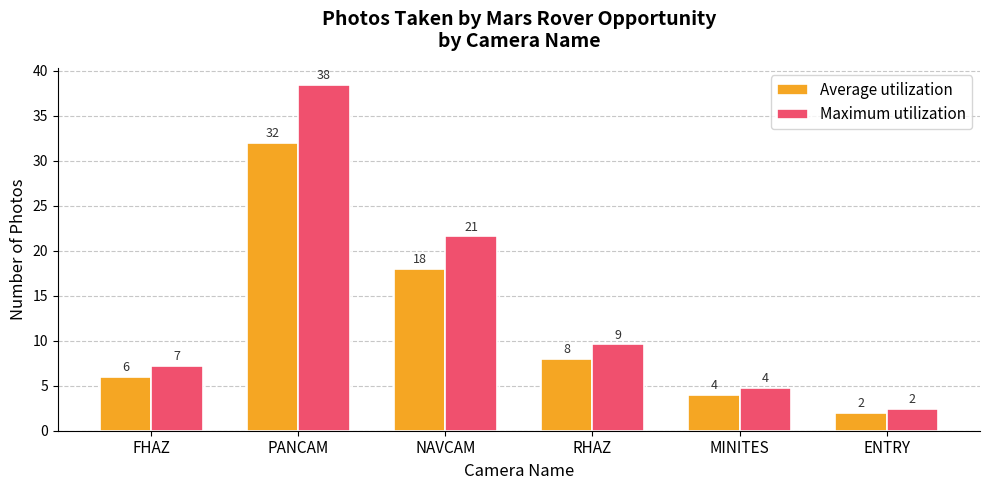

What is the difference between the maximum and second lowest values in the Average utilization series?

28.0